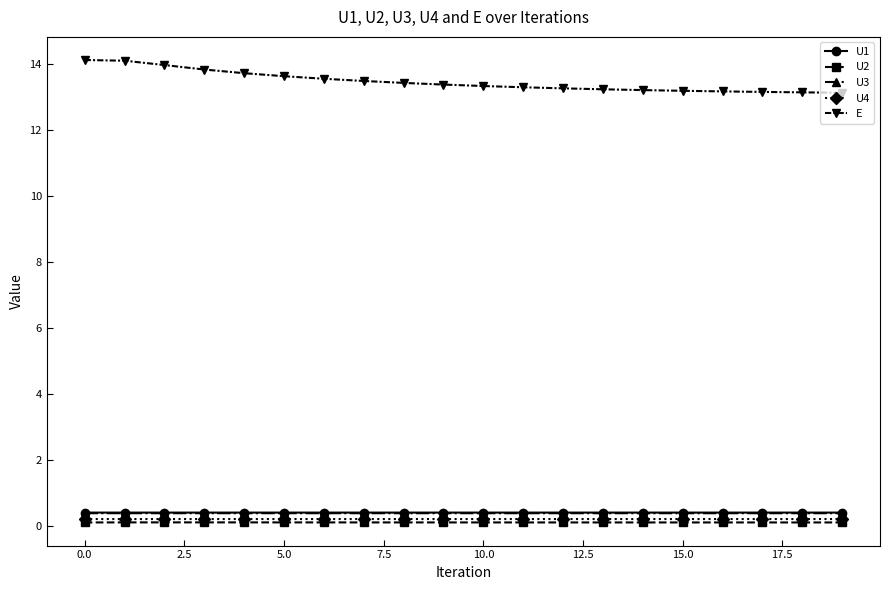

Which series has the largest total across all categories?

E